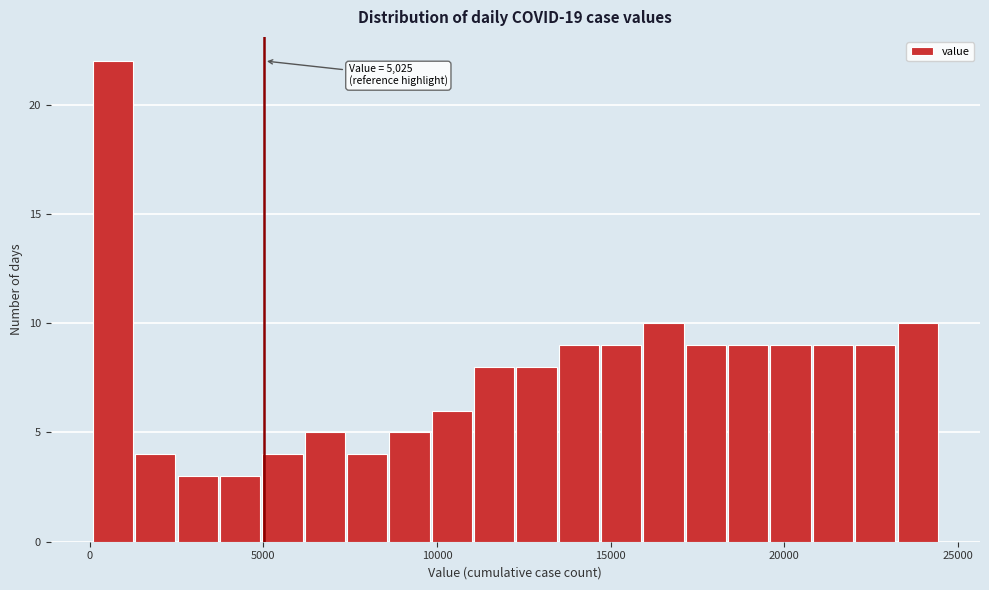

Around what value on the x-axis is the tallest bar? Give the approximate position of its centre, as read against the axis.

500